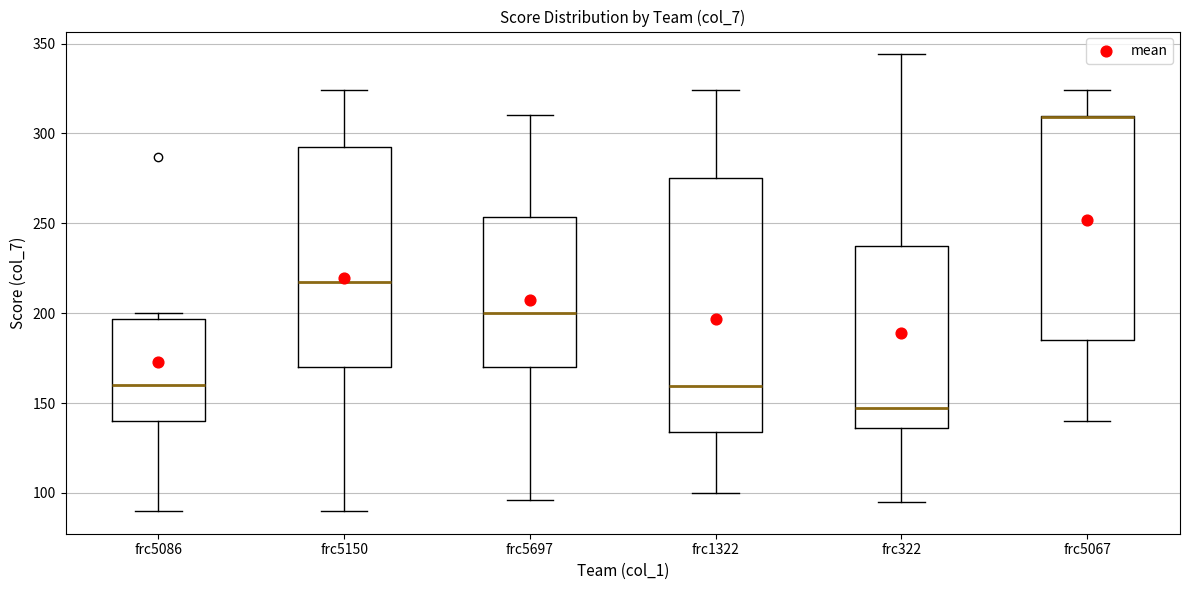

Reading left to right, transcribe this box plot: for each box, give where its median line is, the range the box spans, and where its two whiskers end, as read against the y-axis. The values are not printed on the chart, so give them approximately, as read against the axis.

frc5086: median 160, box 140 to 195, whiskers 90 to 200
frc5150: median 220, box 170 to 295, whiskers 90 to 325
frc5697: median 200, box 170 to 255, whiskers 95 to 310
frc1322: median 160, box 135 to 275, whiskers 100 to 325
frc322: median 150, box 135 to 240, whiskers 95 to 345
frc5067: median 310 (drawn on the box's upper edge), box 185 to 310, whiskers 140 to 325